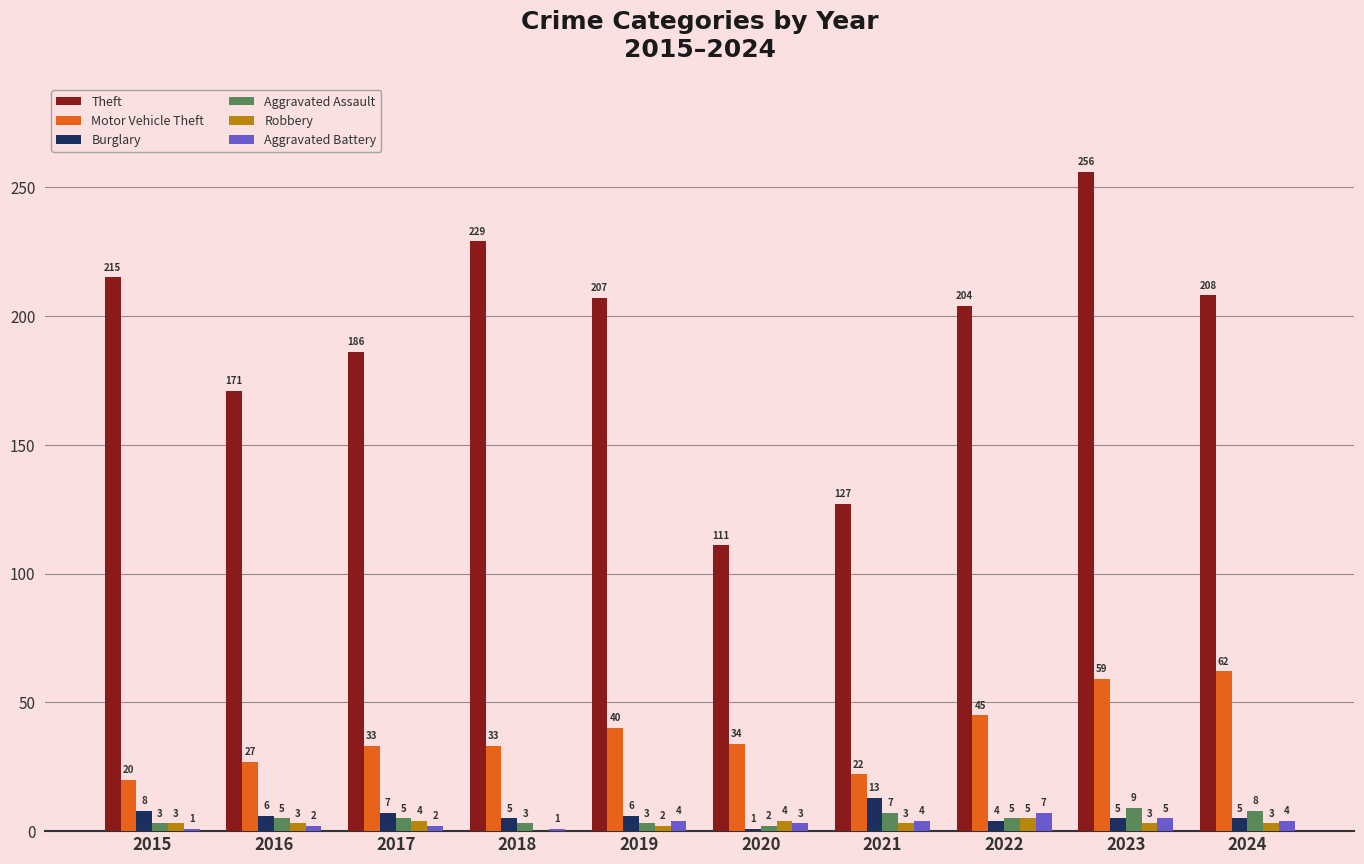

Which series changed the most between 2016 and 2024?

Theft